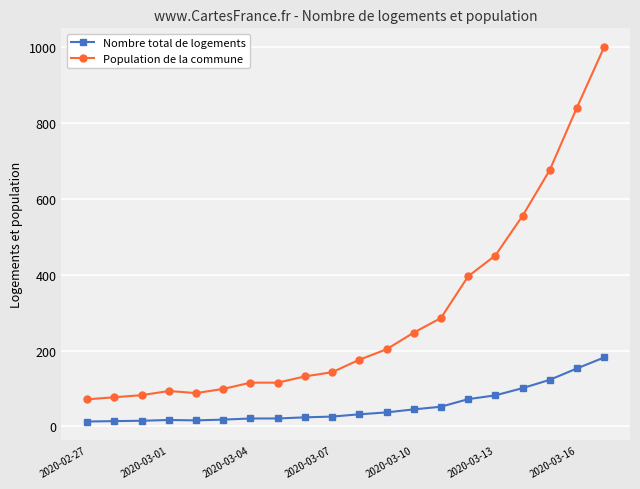

What is the difference between the maximum and minimum values in the Population de la commune series?

929.5